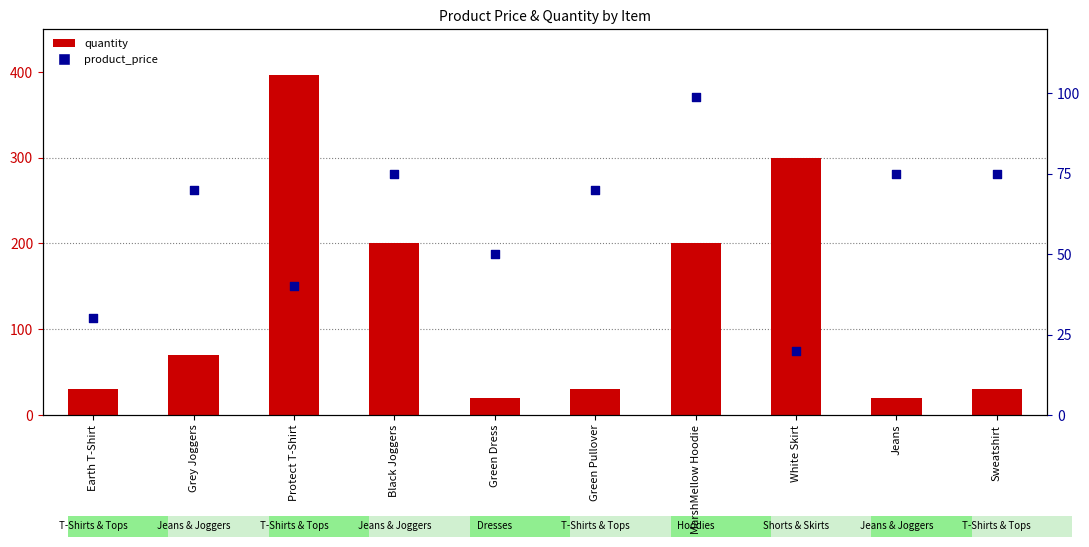

Which series reaches the minimum Y coordinate?

quantity